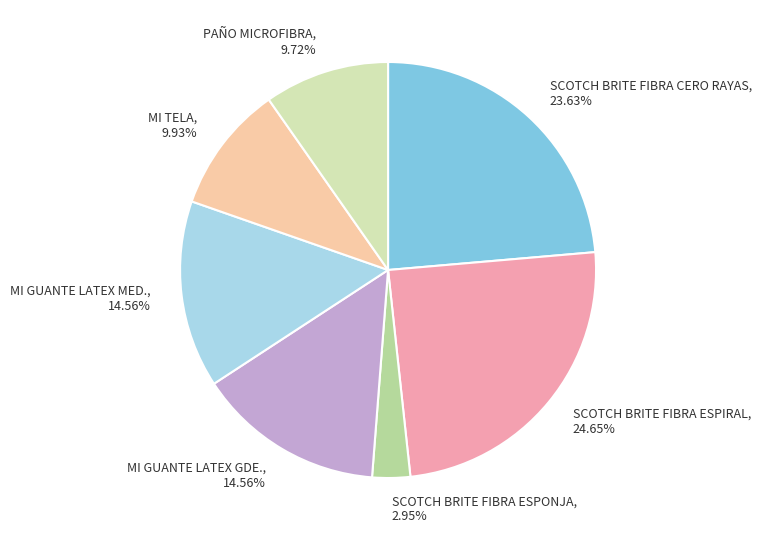

What is the total percentage of SCOTCH BRITE FIBRA CERO RAYAS and SCOTCH BRITE FIBRA ESPIRAL?

48.3%